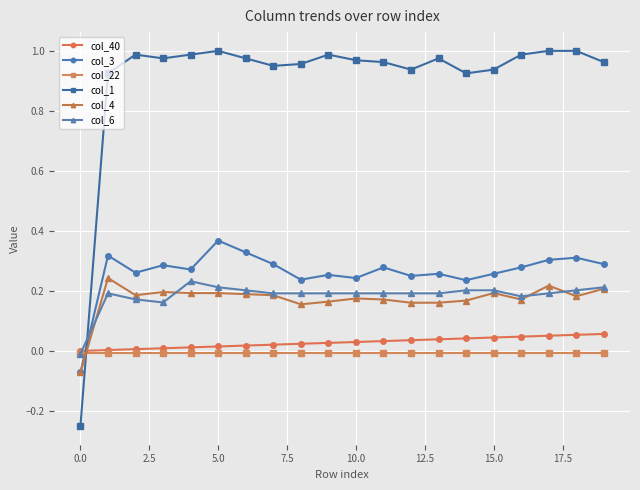

Which series has the largest range (max minus min)?

col_1